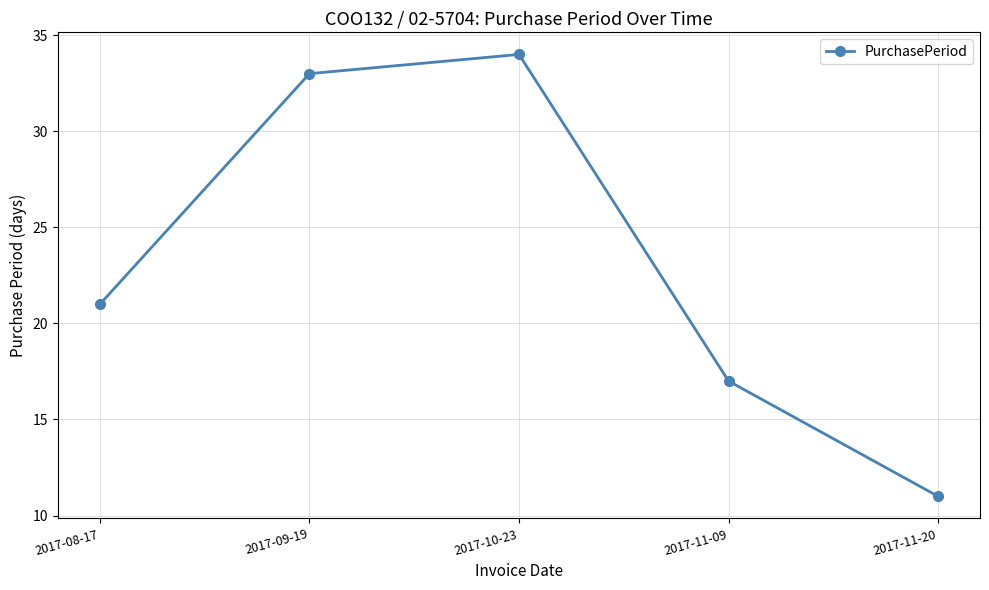

What position from the left is 2017-09-19?

2